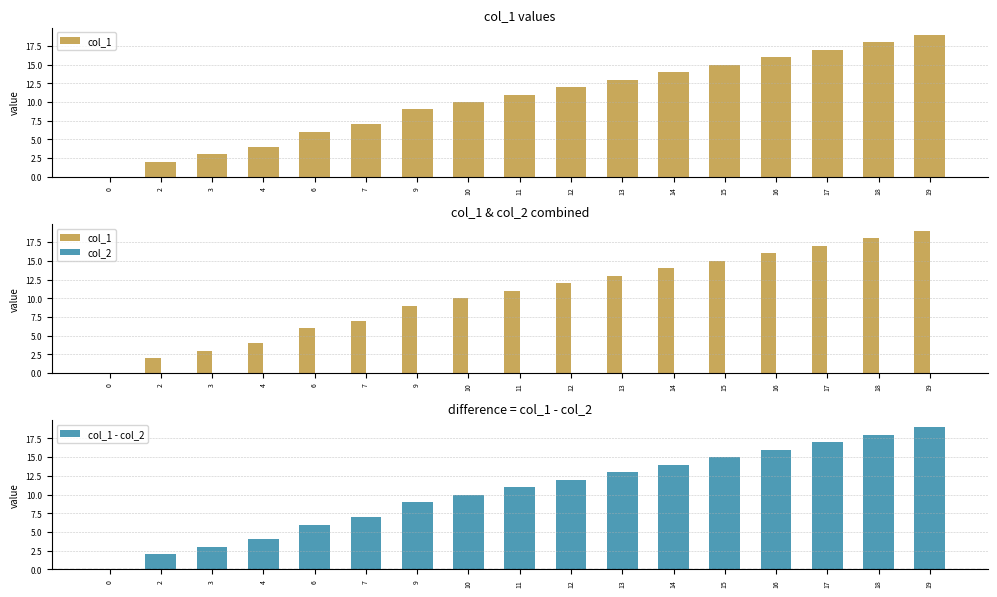

Between 9 and 15, which is larger?

15